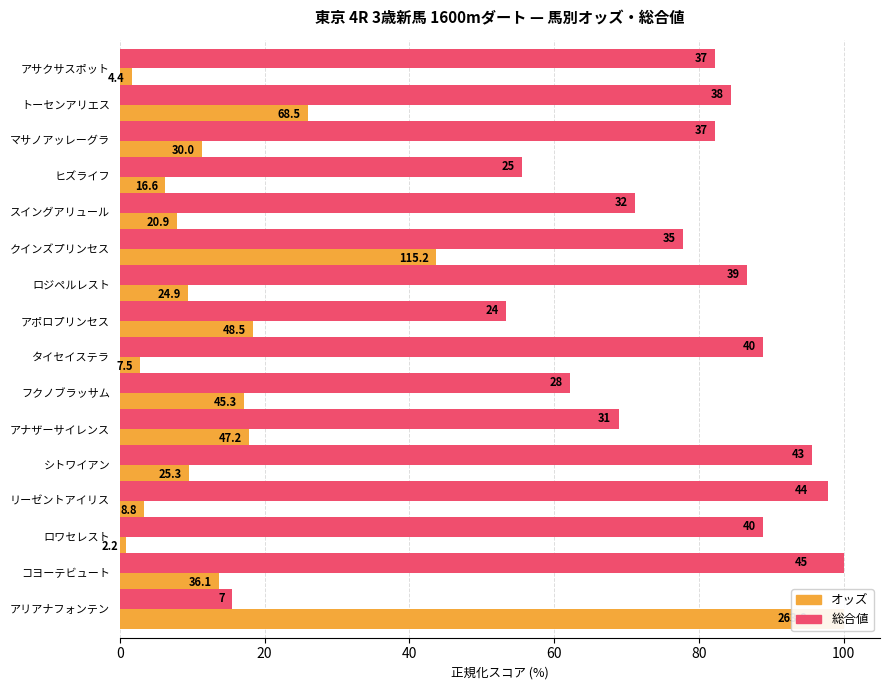

True or false: 総合値 has a value of 26.0 at アポロプリンセス.

False